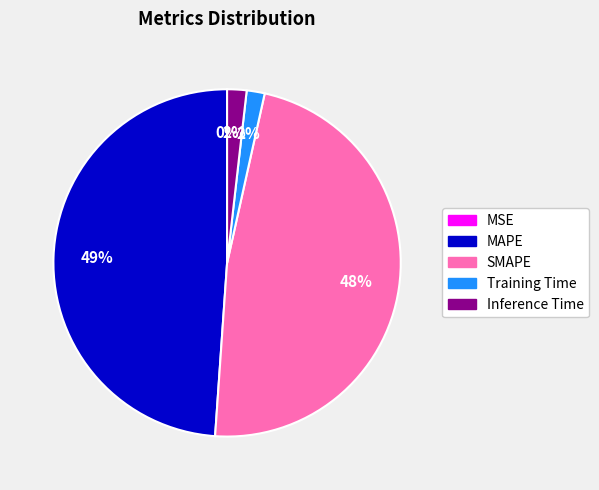

Does any single category account for the majority?

No